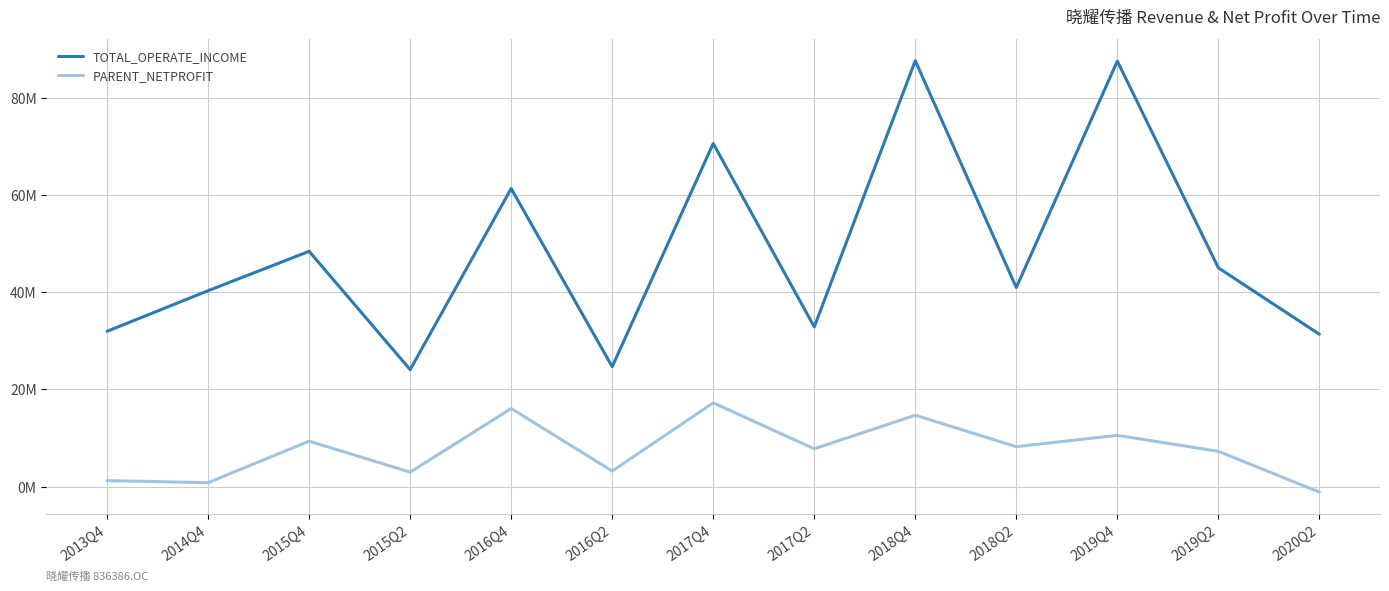

Which has a higher value, 2014Q4 or 2018Q2?

2018Q2